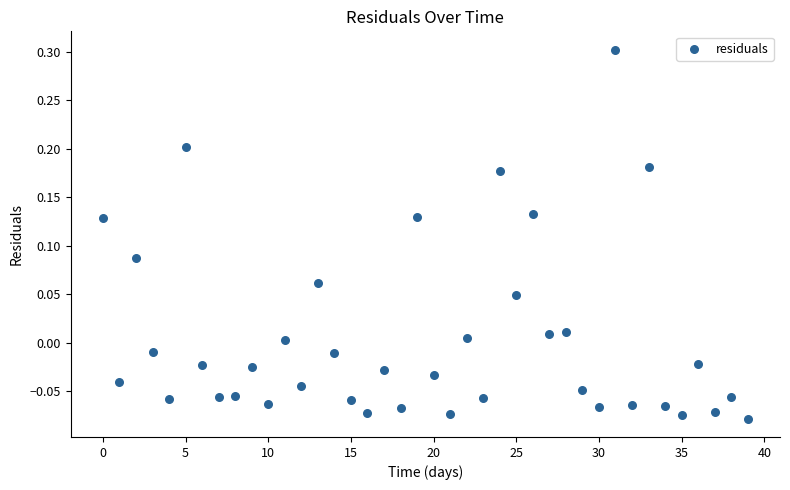

What is the range of Y values (max minus min)?

0.4